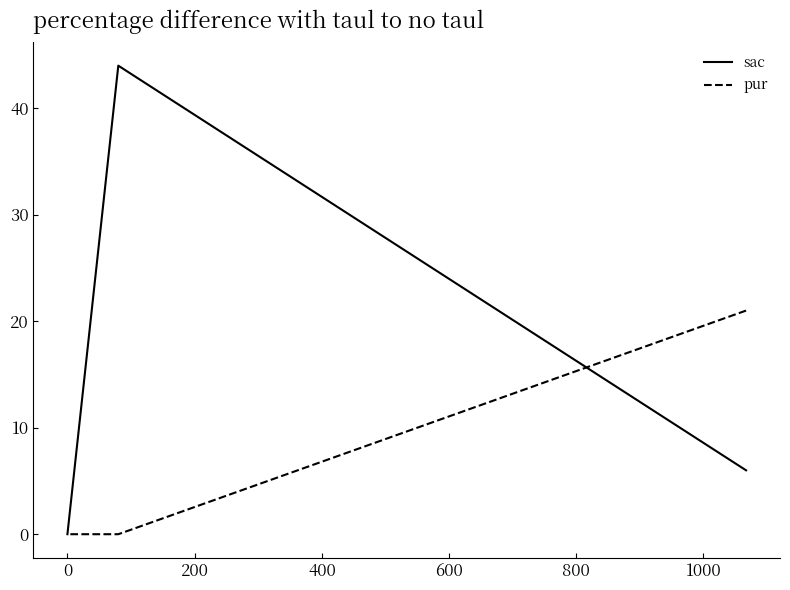

What are all the series names shown in the legend?

sac, pur